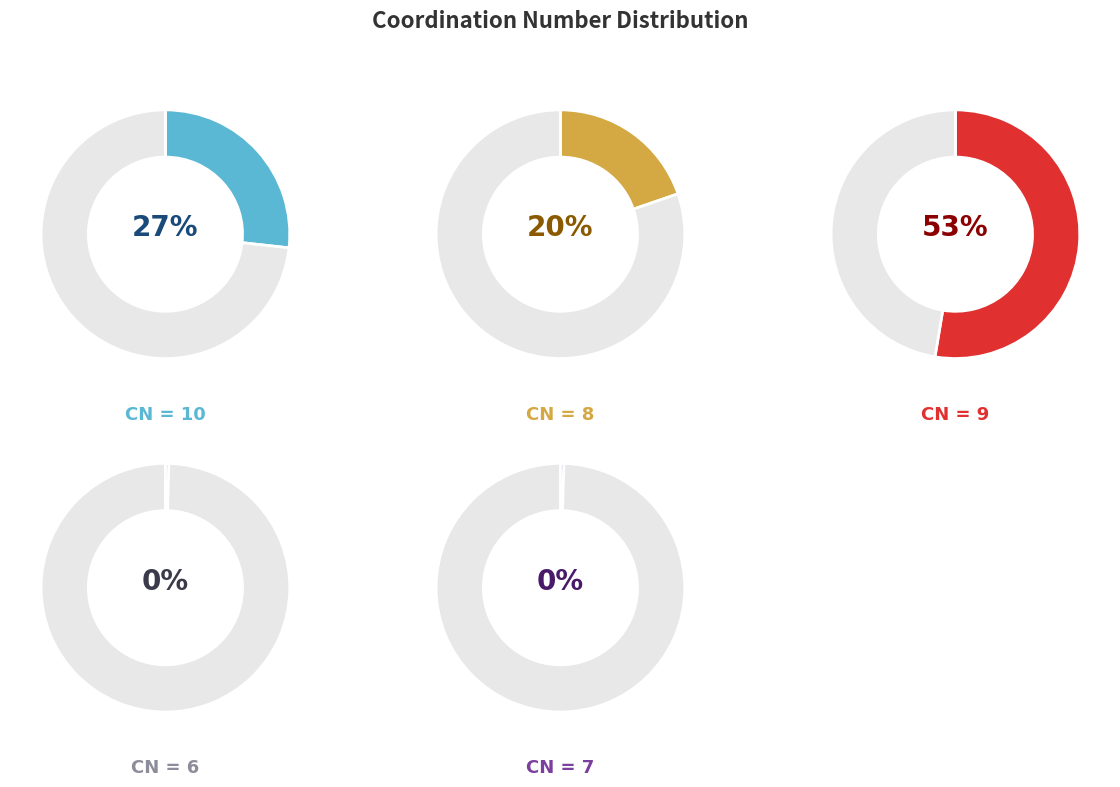

Rank the categories by value from lowest to highest.

6, 7, 8, 10, 9